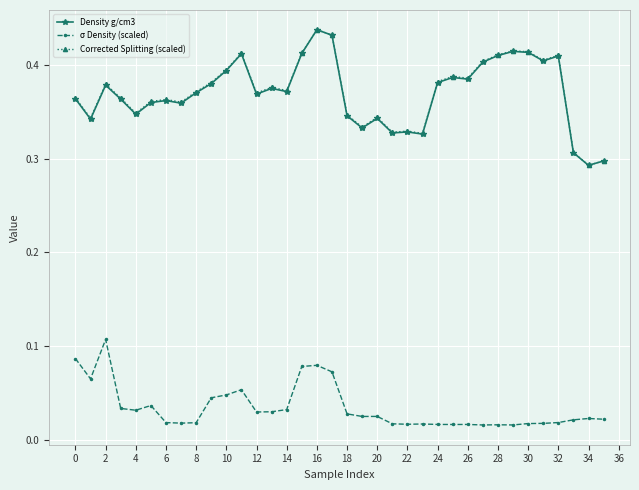

True or false: σ Density (scaled) has more than 1 interior local peaks.

True